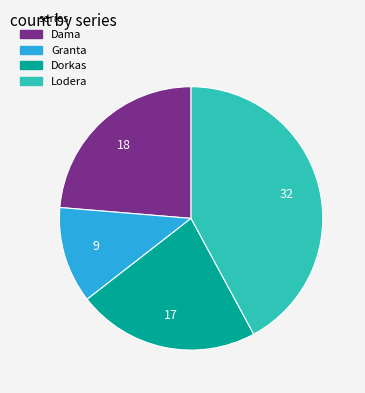

The Granta slice represents 12% of the pie. True or false?

True